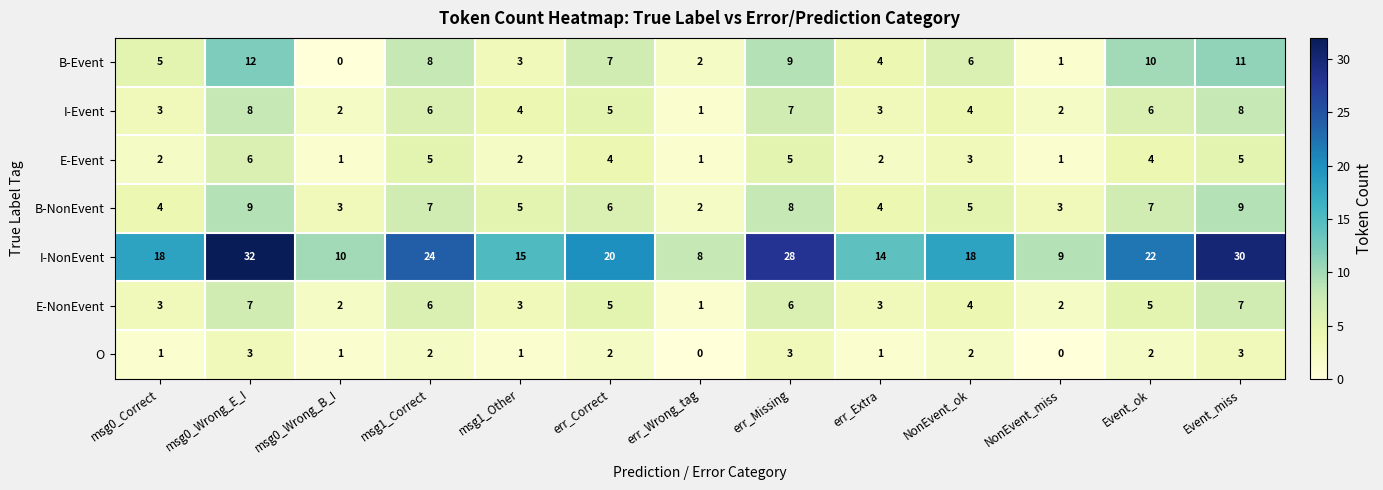

Between err_Correct and Event_miss, which series saw the biggest shift?

I-NonEvent